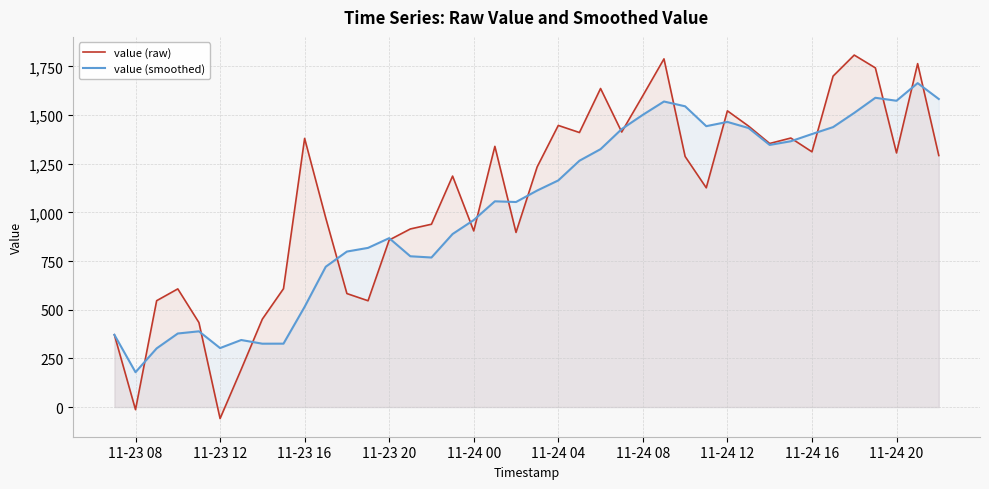

Which series has the largest total across all categories?

value (raw)